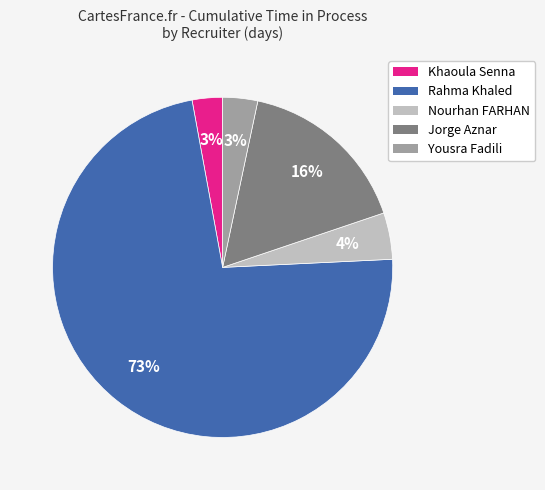

How many slices are in this pie chart?

5